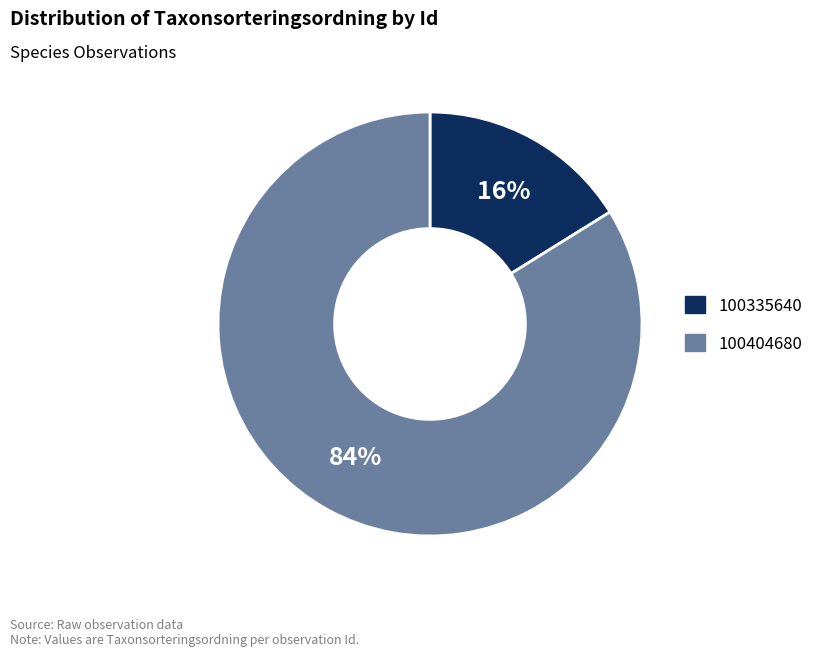

Is the sum of 100335640 and 100404680 greater than half?

Yes